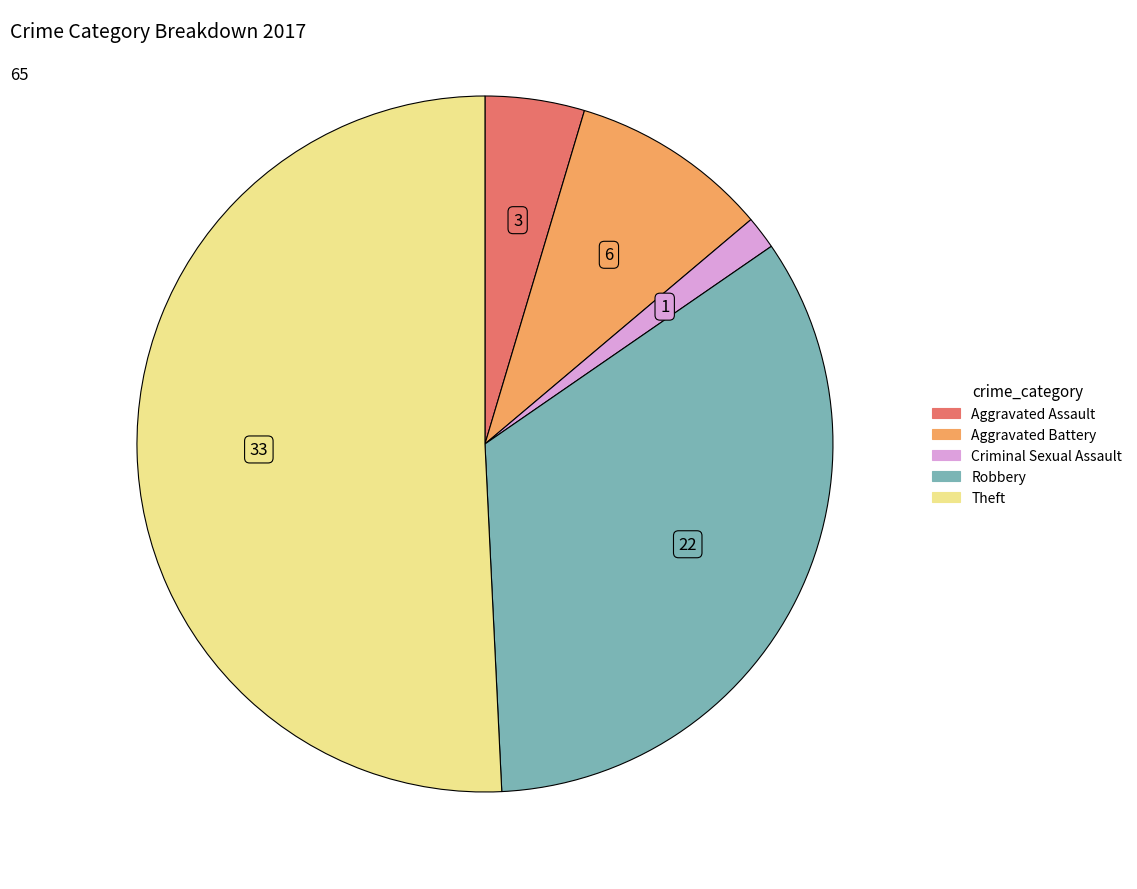

Is there a majority slice in this chart?

Yes